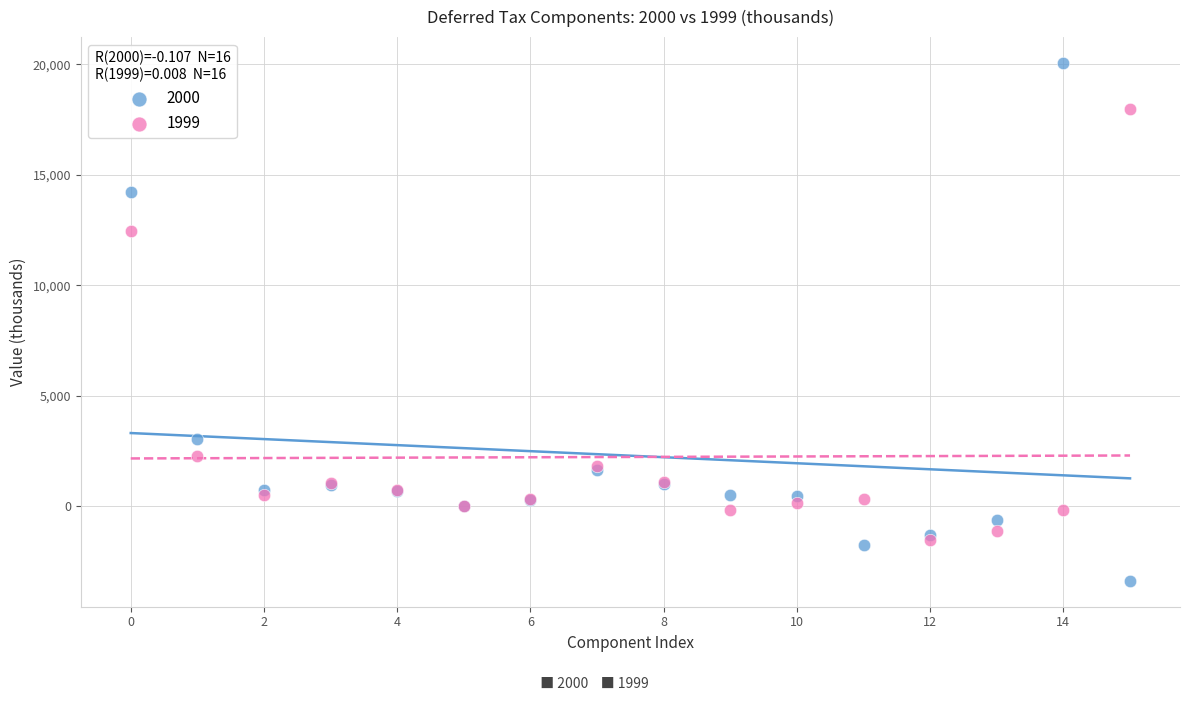

Across all series, what Y value is closest to 8347?

12437